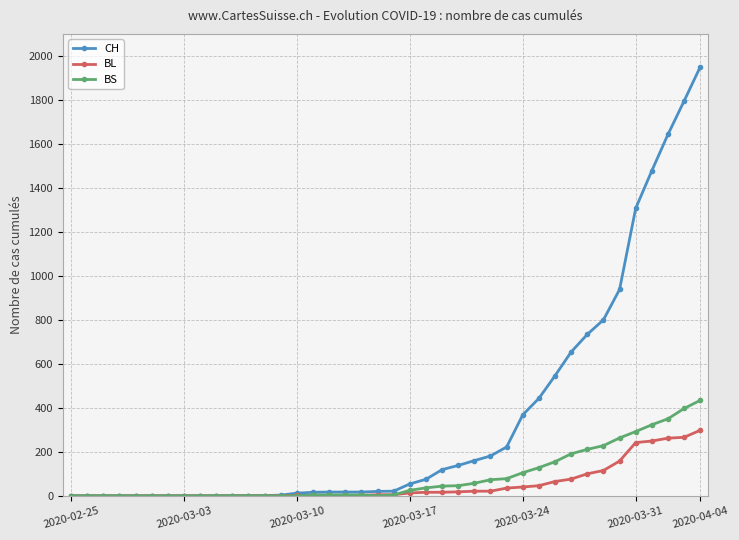

Which series has the largest range (max minus min)?

CH